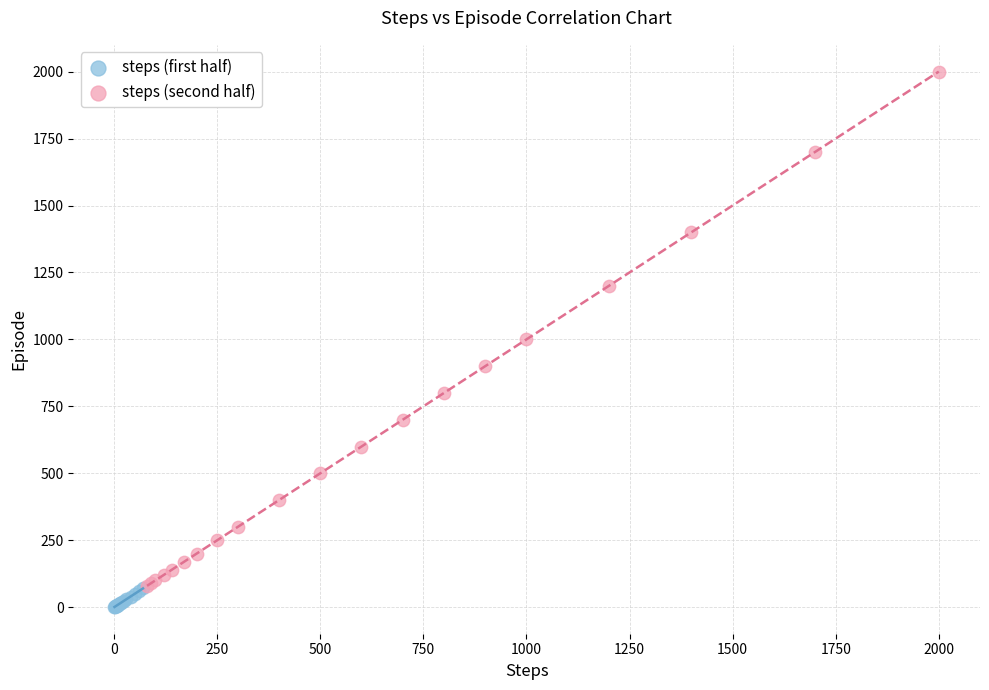

Which series has the largest Y range (max minus min)?

steps (second half)